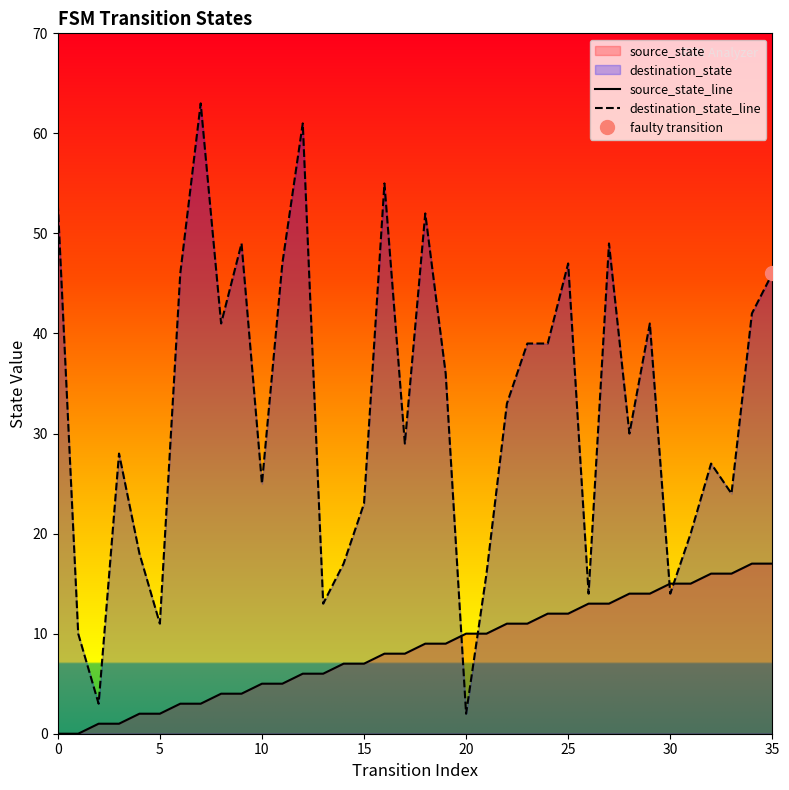

What is the maximum value for destination_state_line?

63